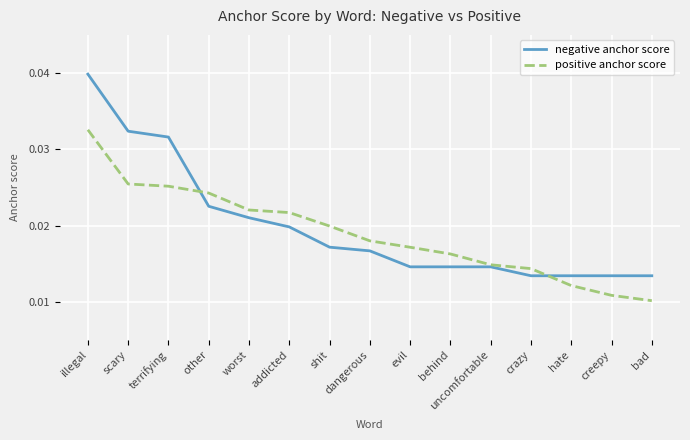

Which series has the largest range (max minus min)?

negative anchor score